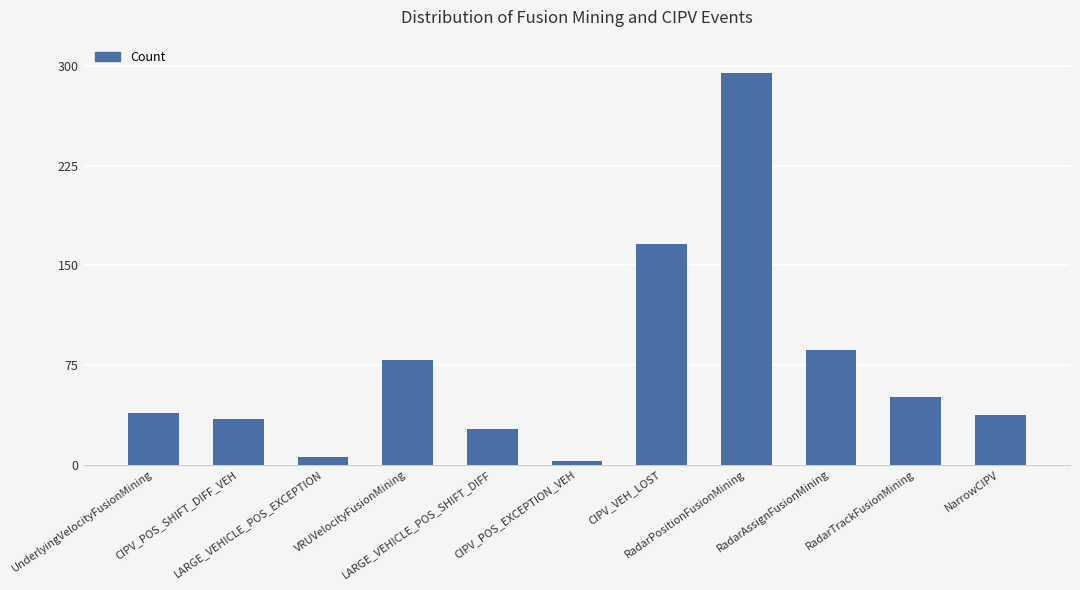

What is the average value?

75